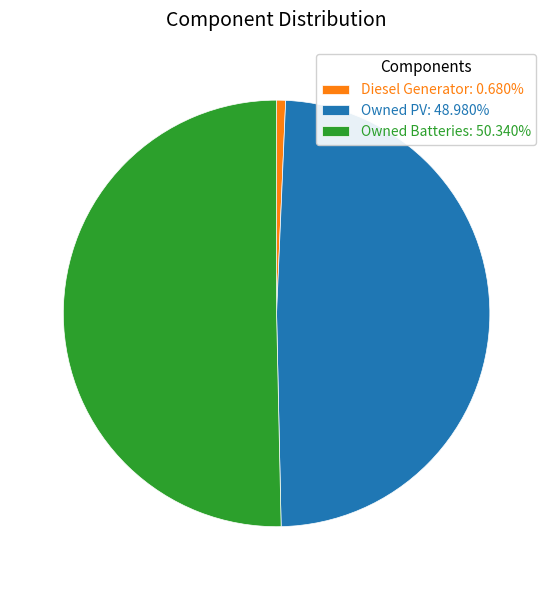

What is the ratio of the value at Owned PV: 48.980% to the value at Diesel Generator: 0.680%?

72.0